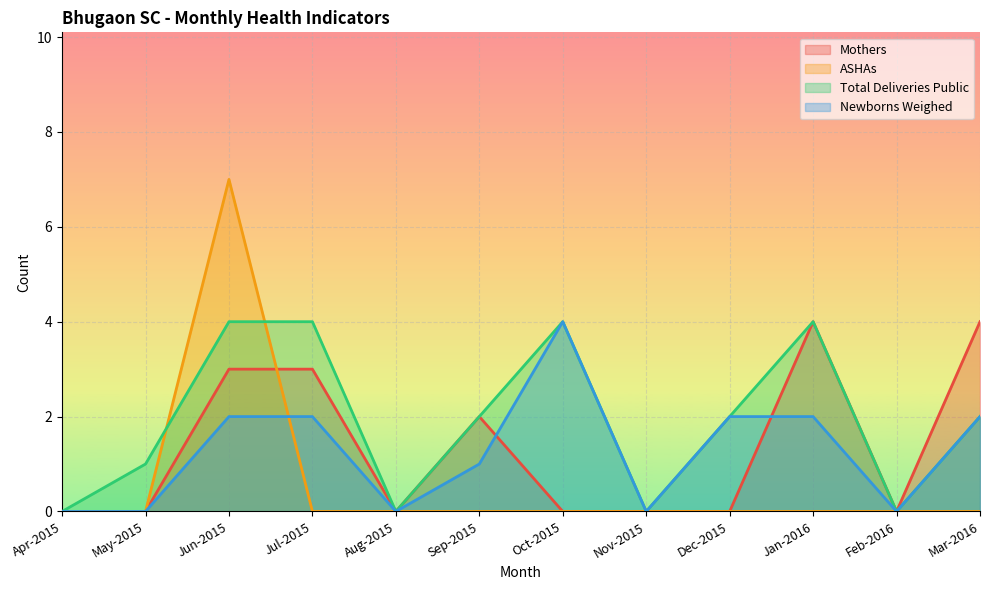

How many data points in Total Deliveries Public are above 2?

4